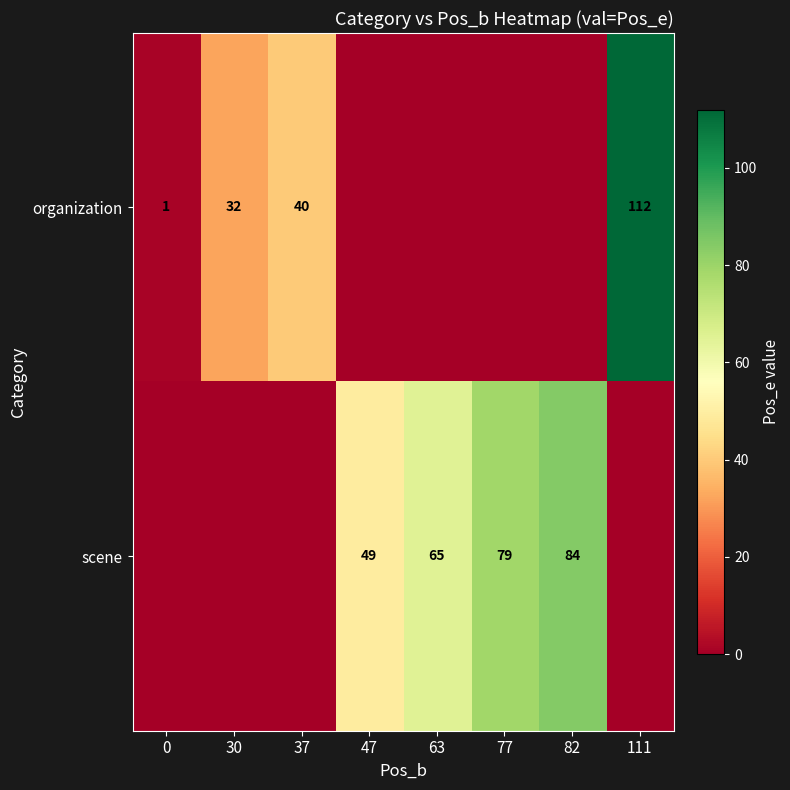

The scene series shows 49 at 47. True or false?

True